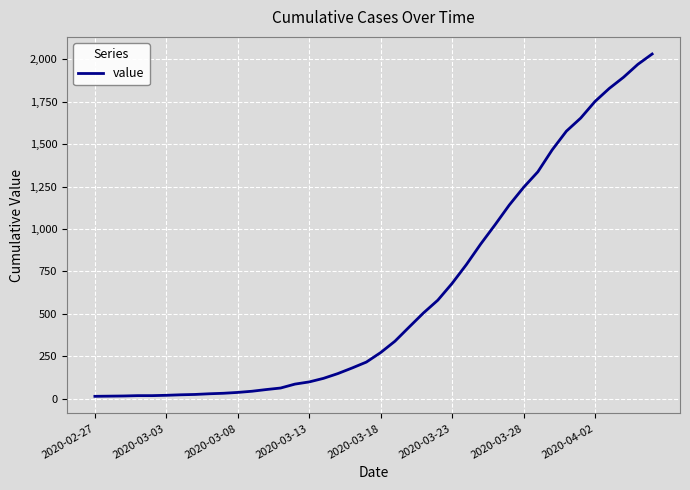

What is the greatest value displayed?

2032